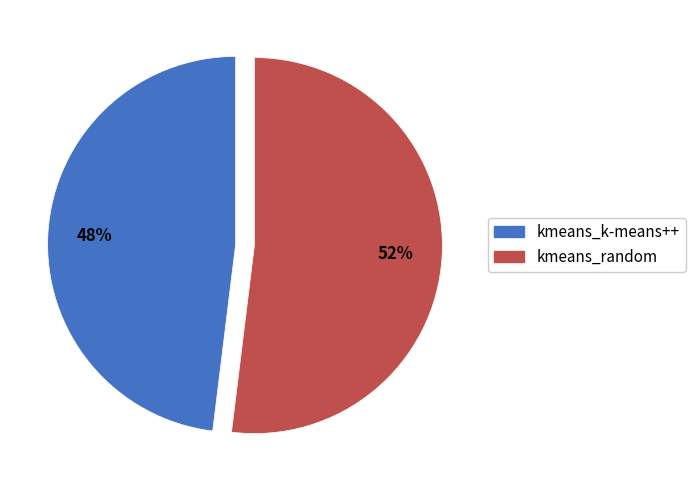

Combined, do kmeans_random and kmeans_k-means++ account for over 50%?

Yes